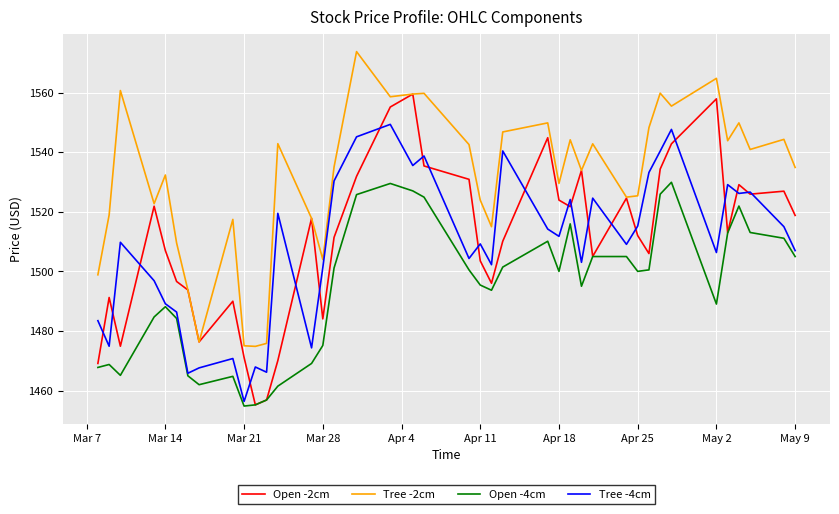

Which series has the widest spread of values?

Open -2cm